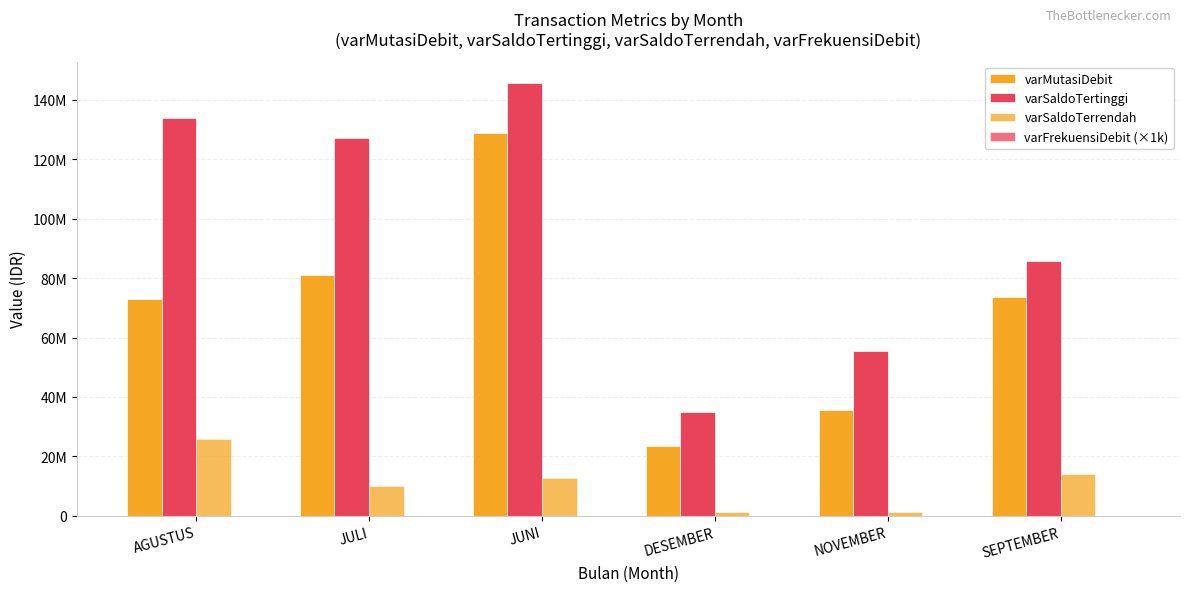

Between DESEMBER and NOVEMBER, which is larger?

NOVEMBER